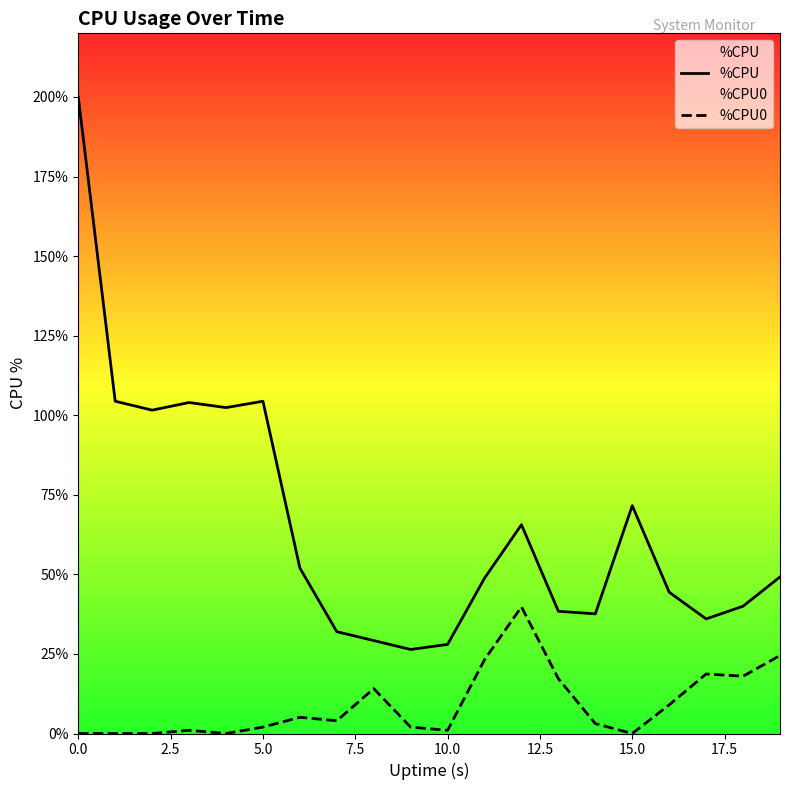

True or false: %CPU and %CPU0 cross at least once.

False